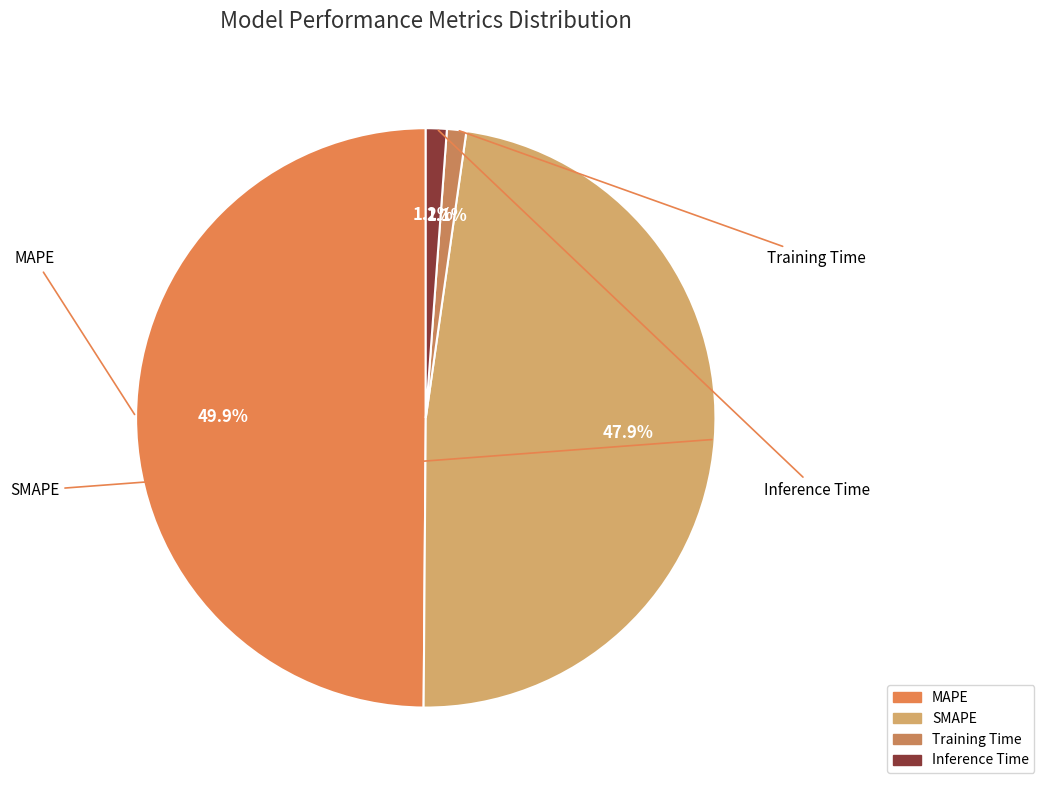

What percentage is the MAPE slice, to the nearest percent?

50%